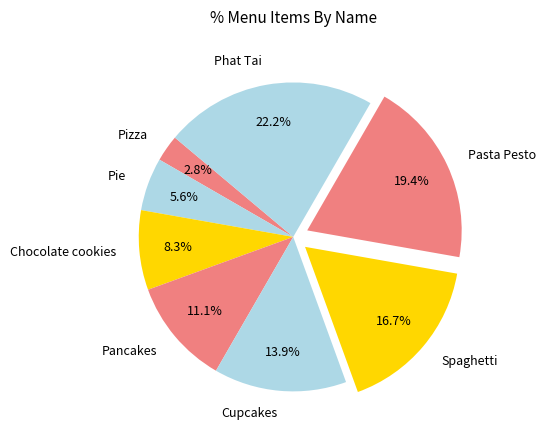

What portion of the pie excludes Pie?

94.4%